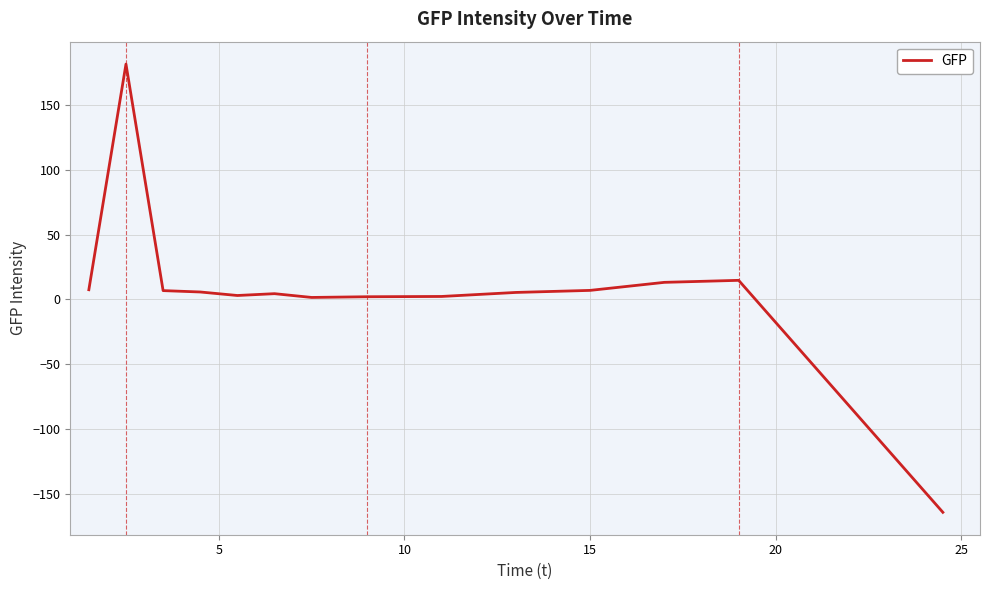

What is the difference between the maximum and minimum values?

346.0